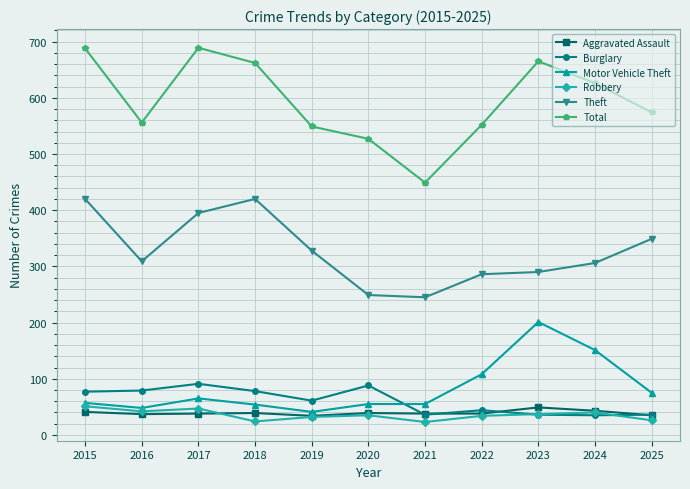

What is the sum of the Aggravated Assault values at 2022 and 2018?

77